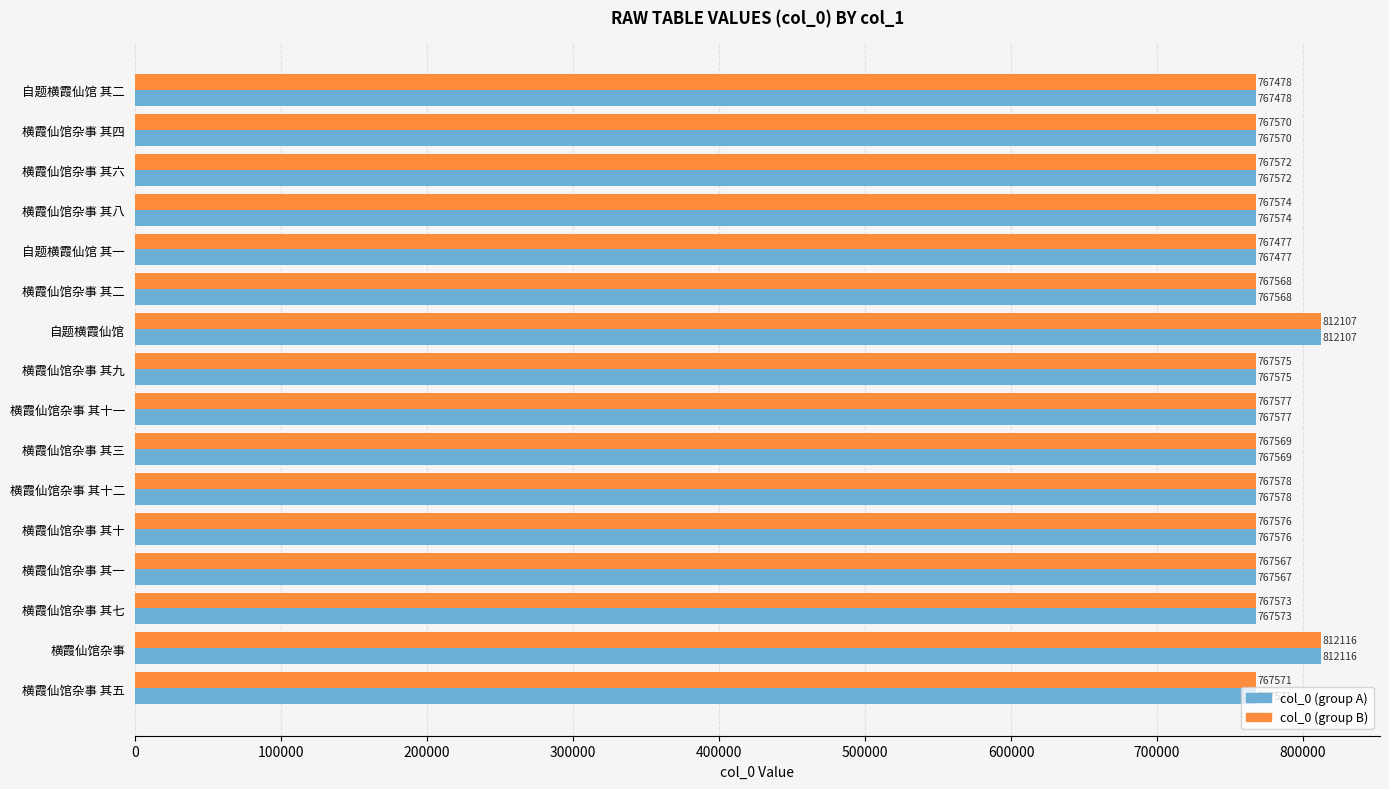

At which label does col_0 (group A) reach its peak?

横霞仙馆杂事